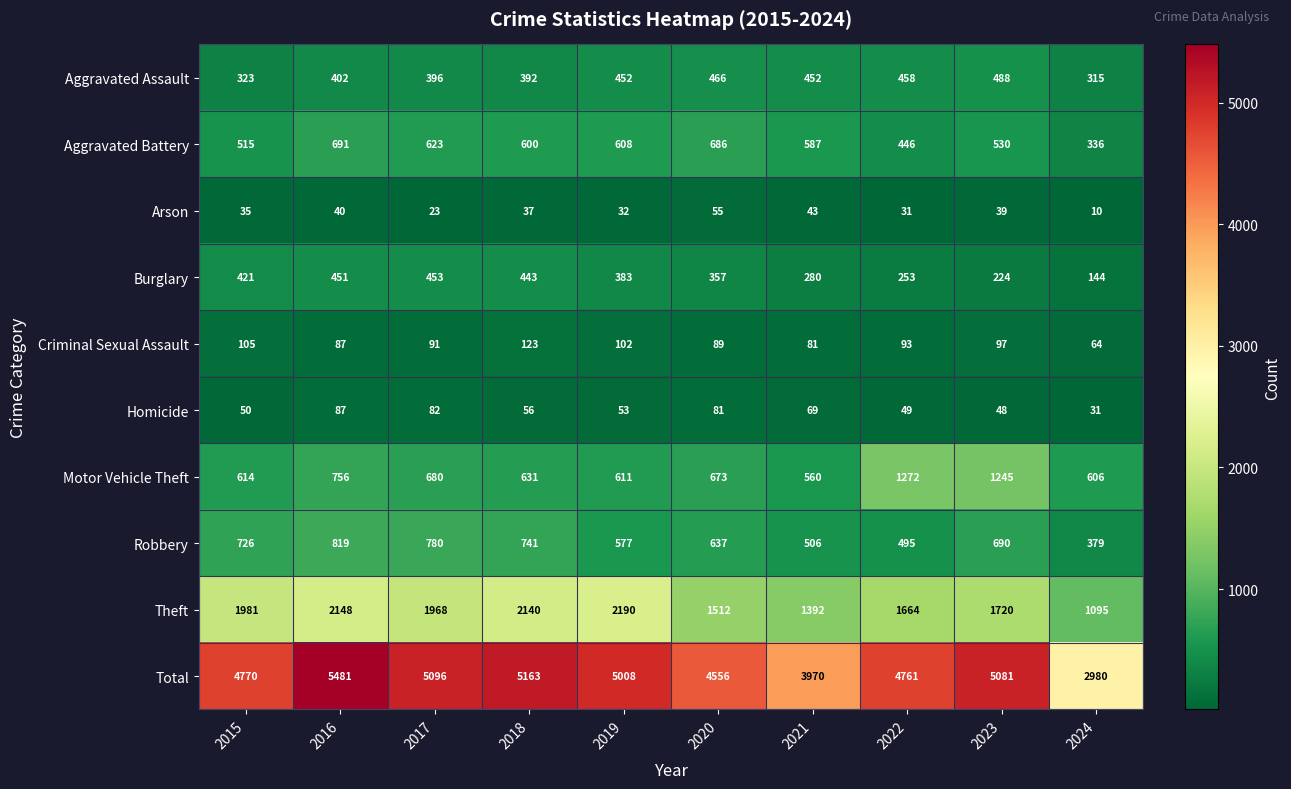

What is the approximate value of Motor Vehicle Theft at 2022?

1272